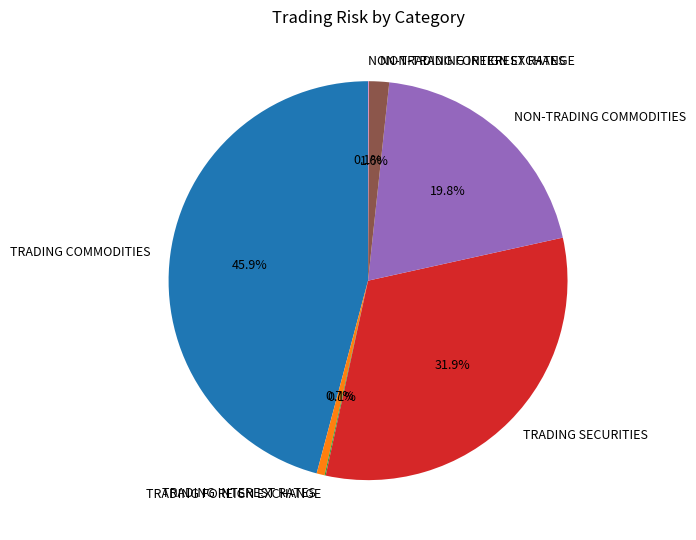

Is the sum of TRADING COMMODITIES and NON-TRADING COMMODITIES greater than half?

Yes